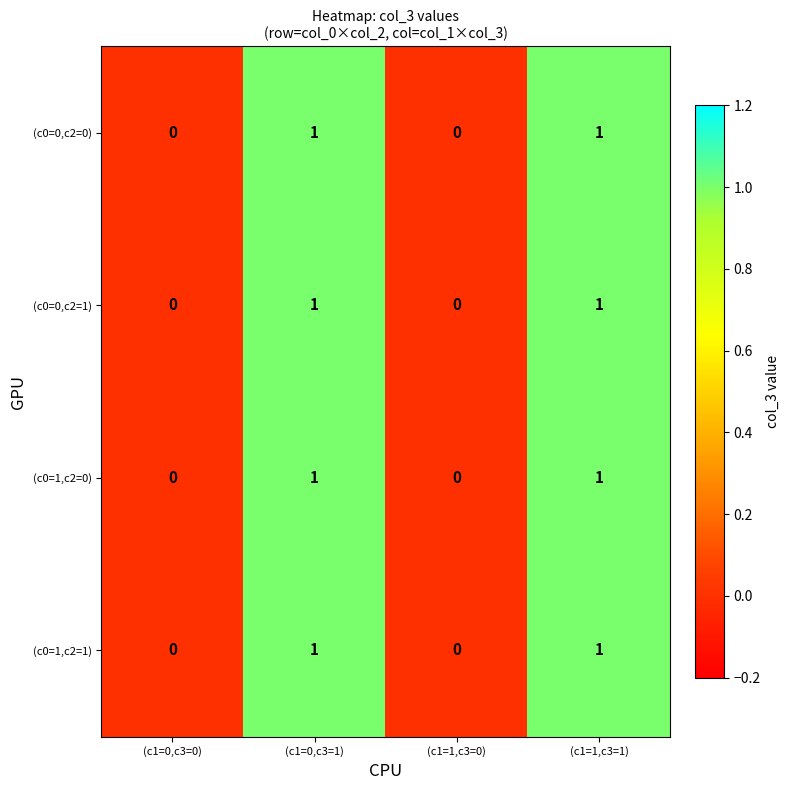

Reading left to right, extract all data points from this chart.

(c0=0,c2=0): 0	1	0	1
(c0=0,c2=1): 0	1	0	1
(c0=1,c2=0): 0	1	0	1
(c0=1,c2=1): 0	1	0	1